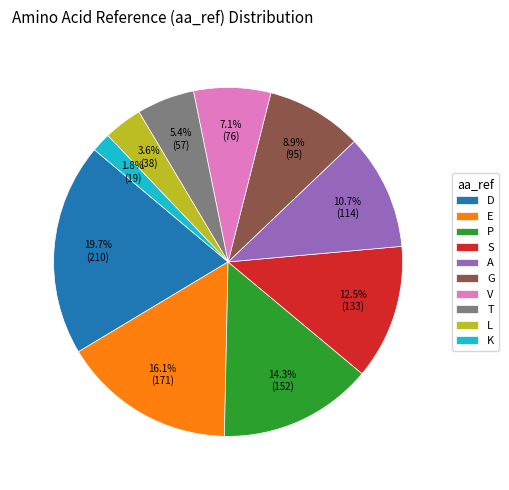

Does A represent more than half of the total?

No